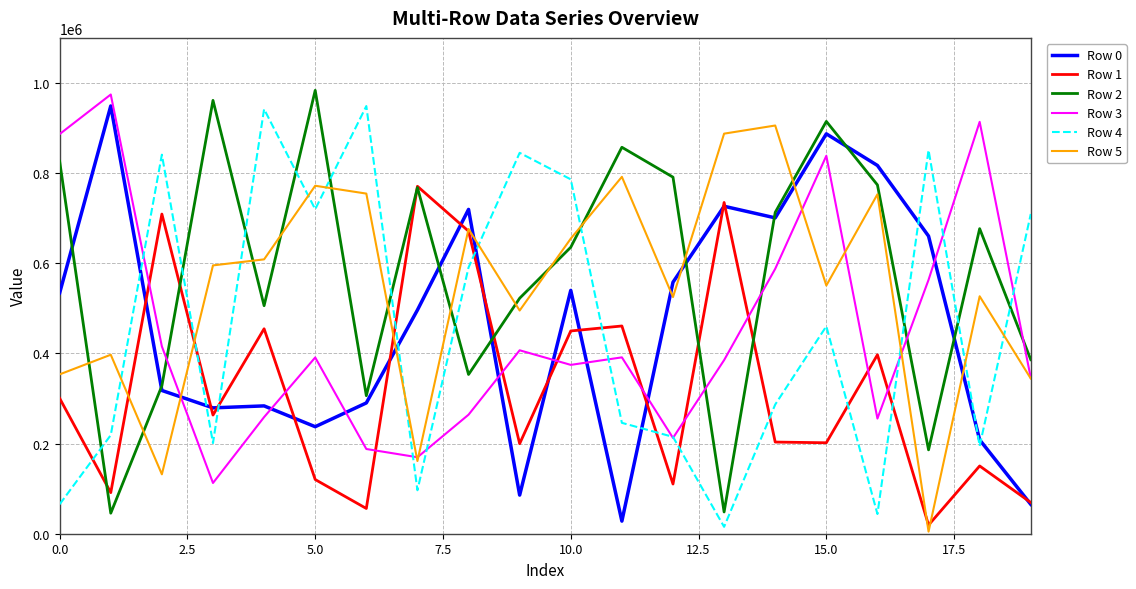

How many distinct data groups are displayed?

6